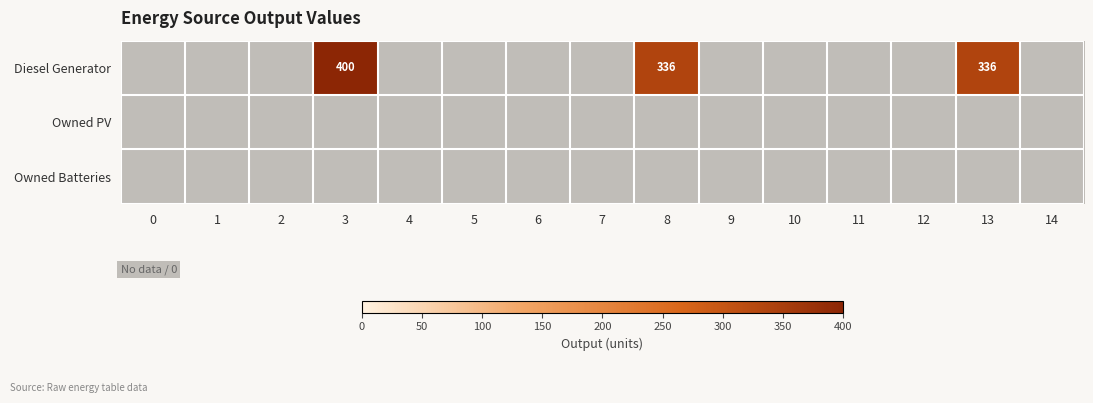

Is the value of Owned PV at 2 greater than the value of Owned Batteries at 7?

No